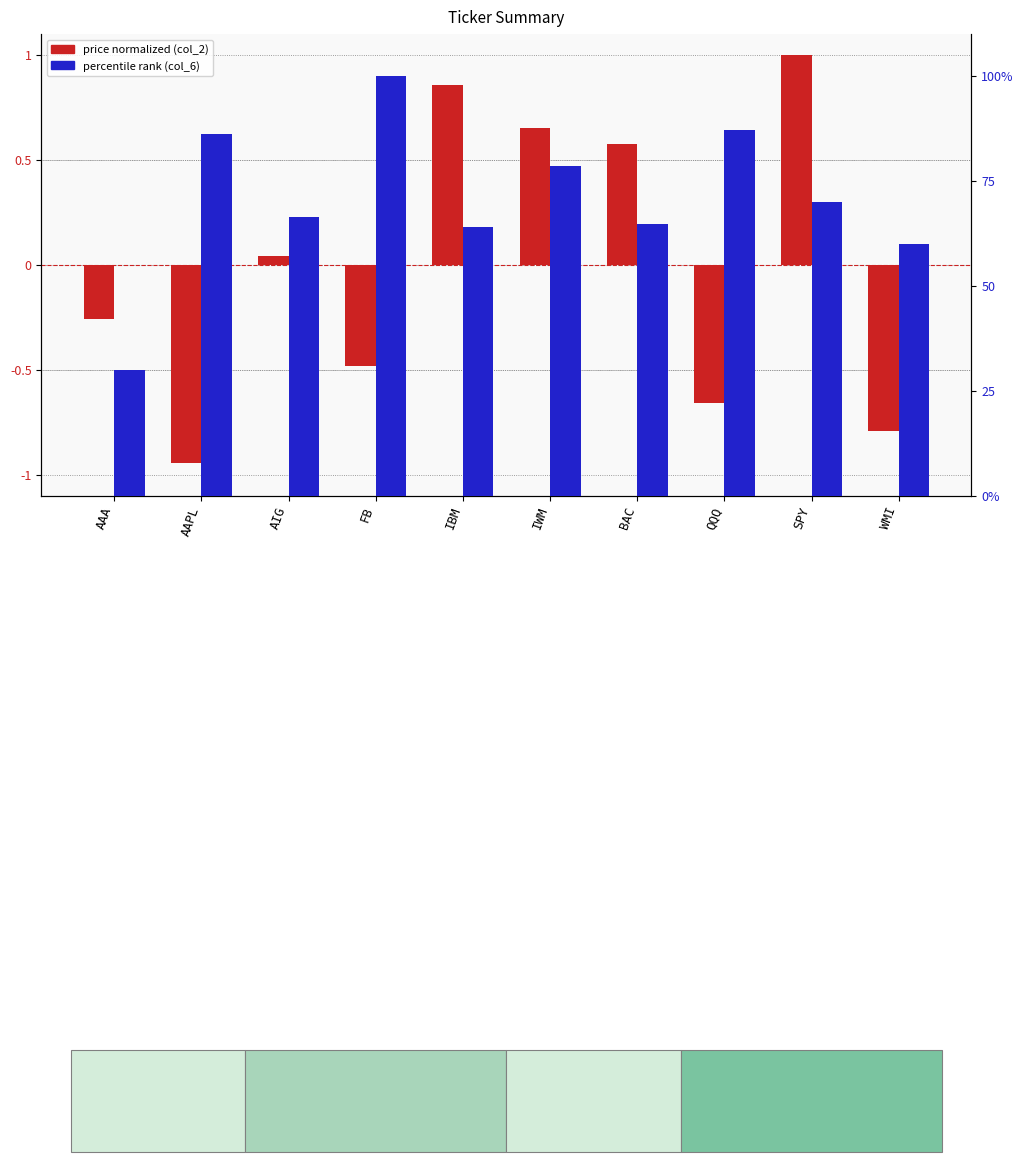

What is the sum of the price normalized (col_2) values at WMI and IWM?

-0.1